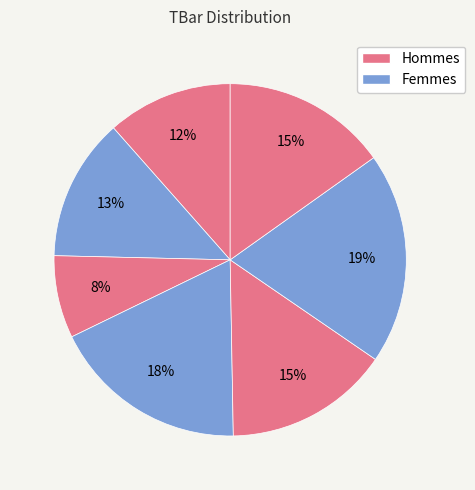

How many slices are in this pie chart?

7